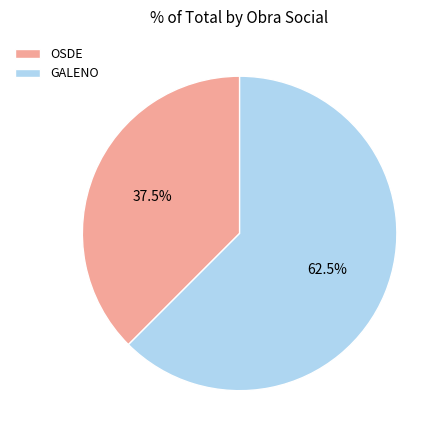

Approximately how many times larger is the value at GALENO compared to OSDE?

1.7